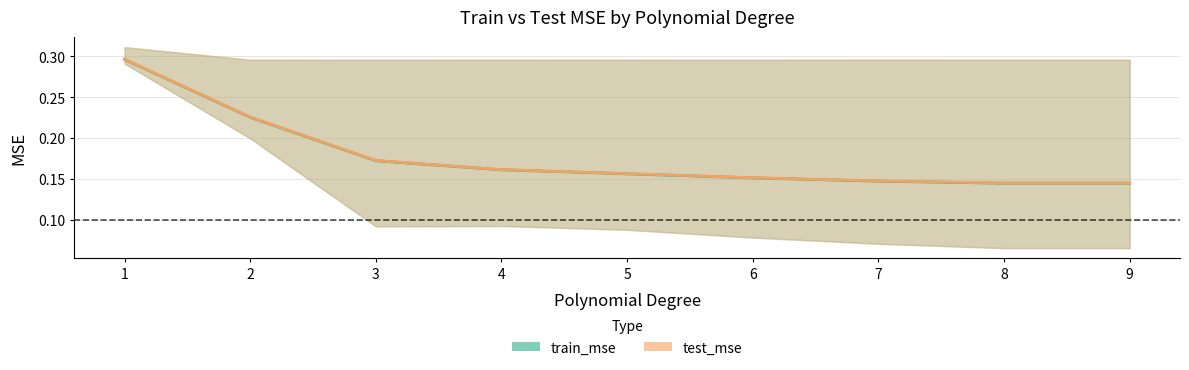

Is the value of test_mse_high at 1 greater than the value of test_mse_mid at 1?

Yes